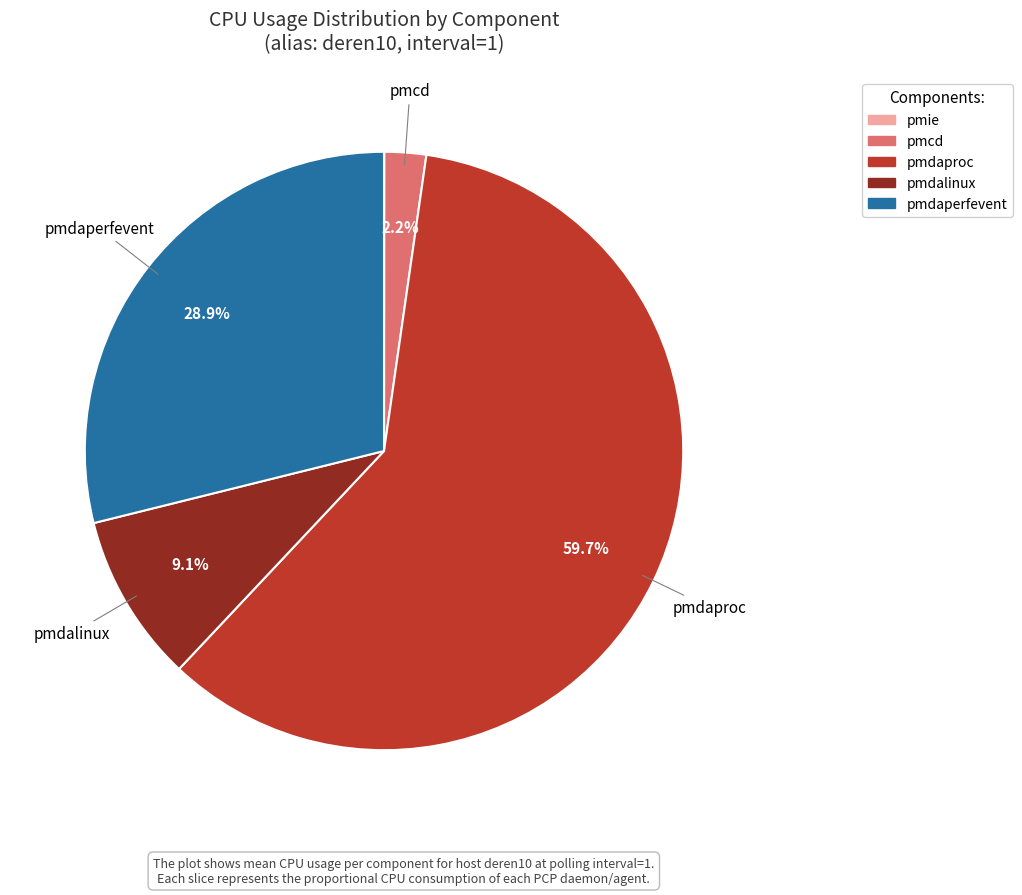

Which category accounts for the majority?

pmdaproc